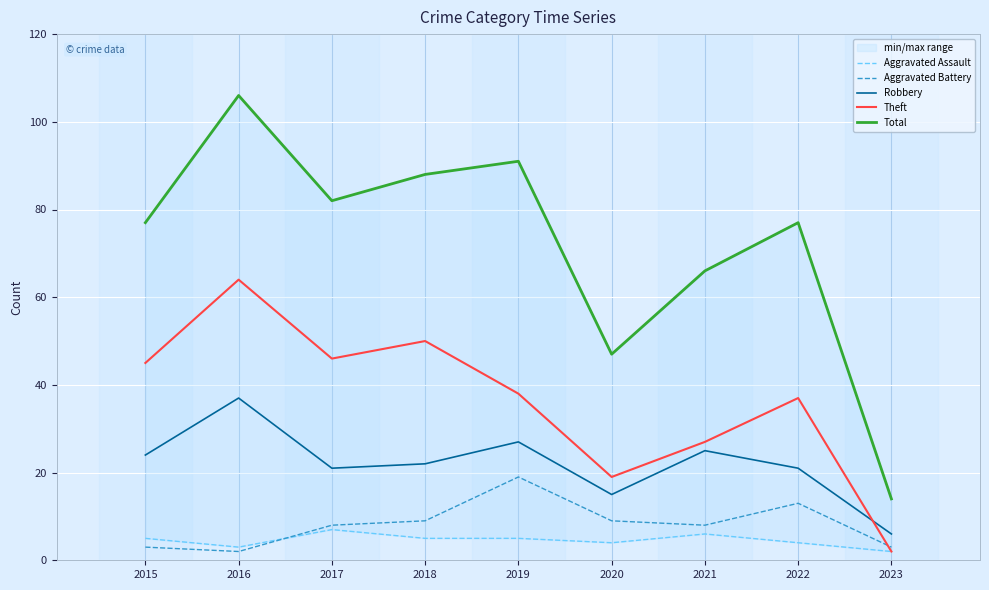

What is the approximate value of Aggravated Assault at 2015?

5